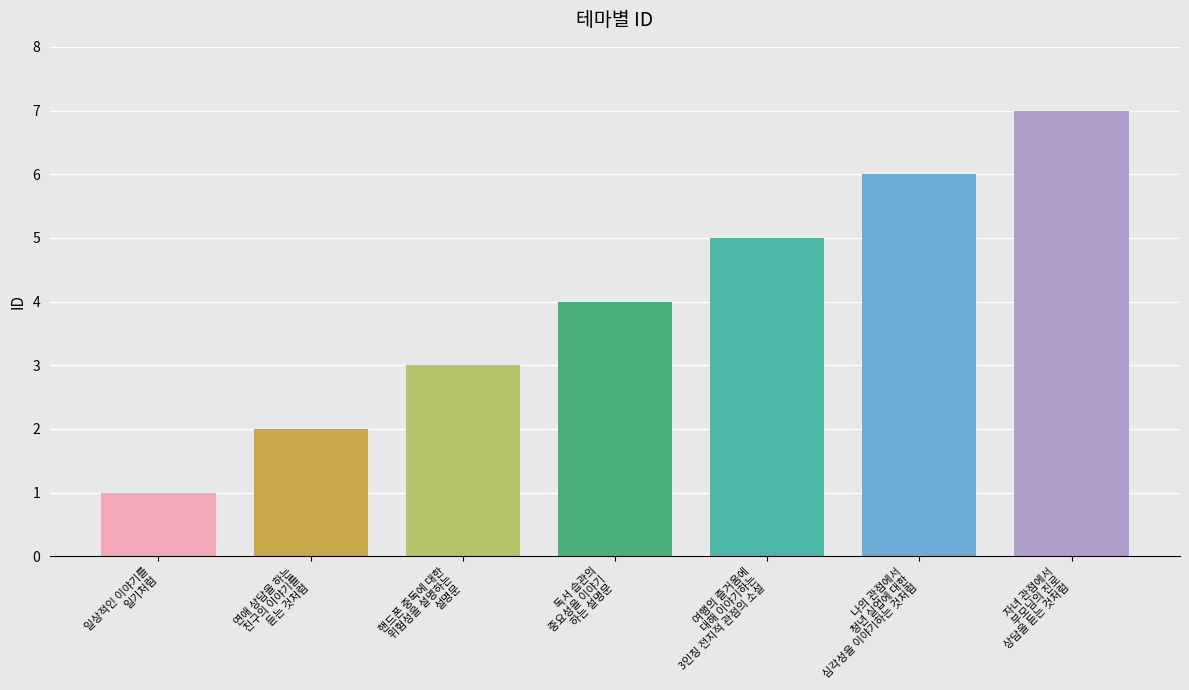

What is the change in value from 연애 상담을 하는
친구의 이야기를
듣는 것처럼 to 핸드폰 중독에 대한
위험성을 설명하는
설명문?

+1